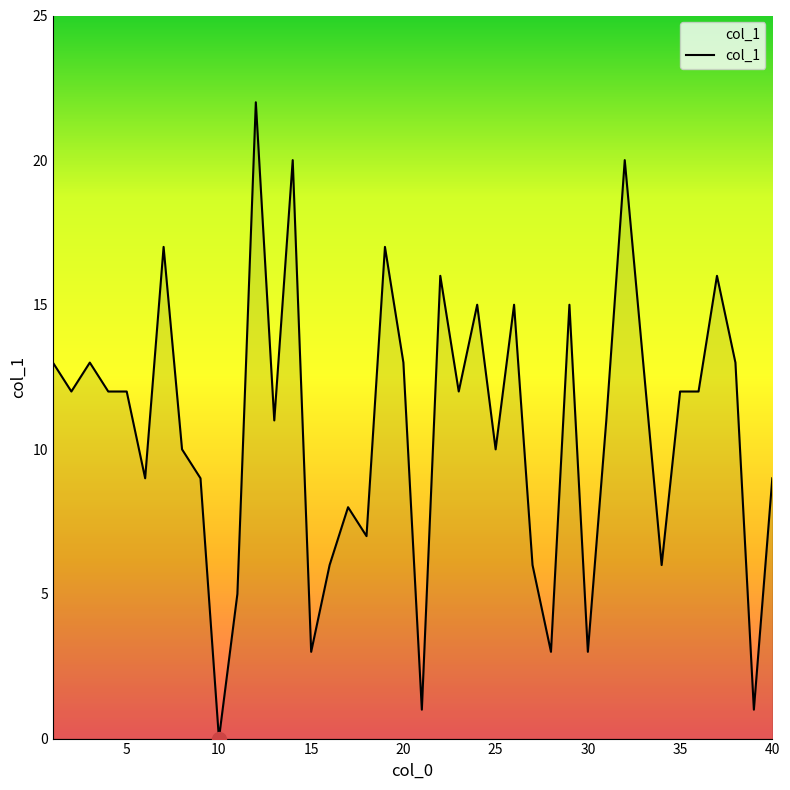

What is the greatest value displayed?

22